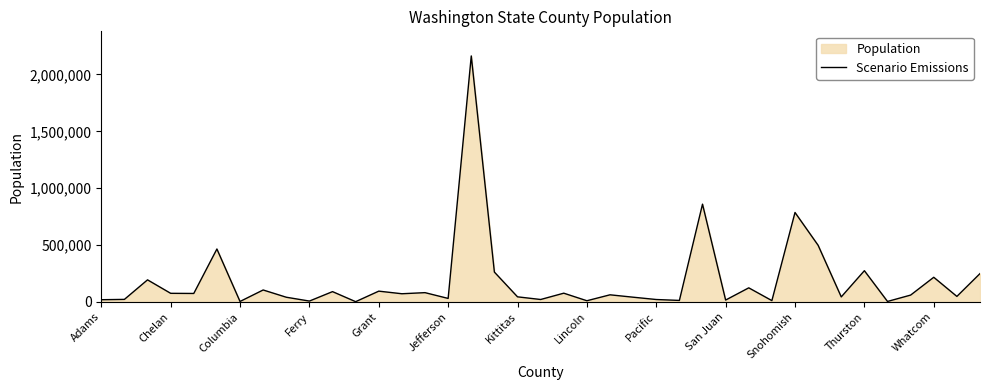

What is the difference between the maximum and minimum values?

2161033